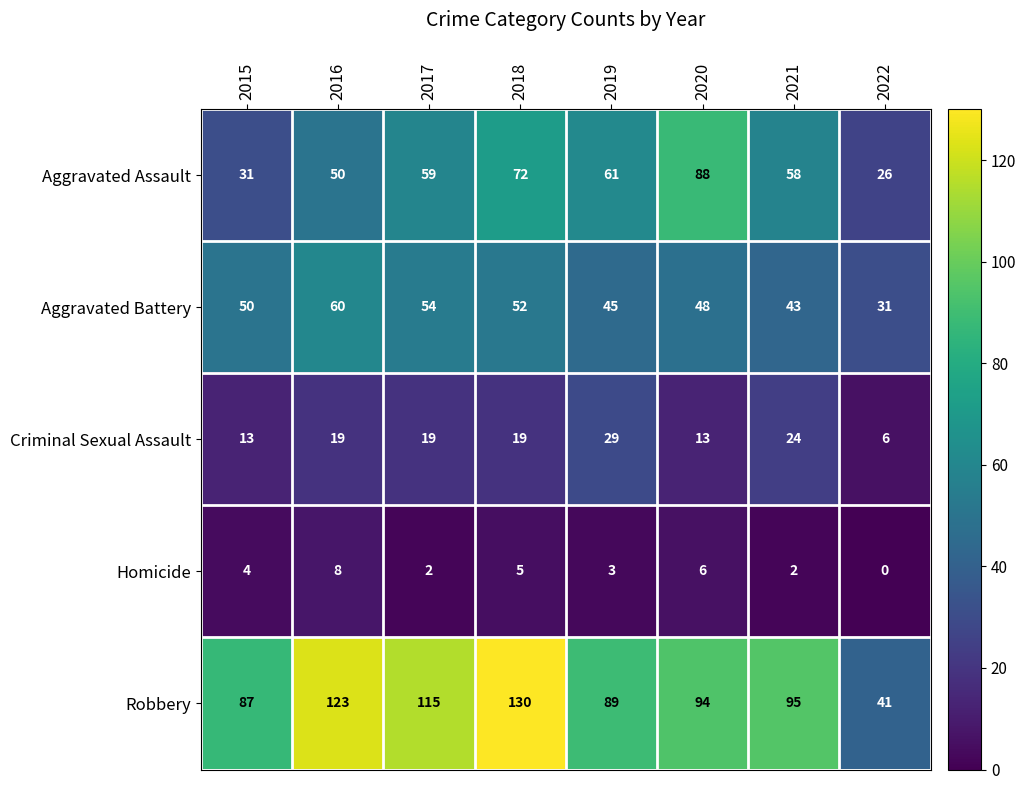

Is it true that Criminal Sexual Assault equals 13 at 2015?

True